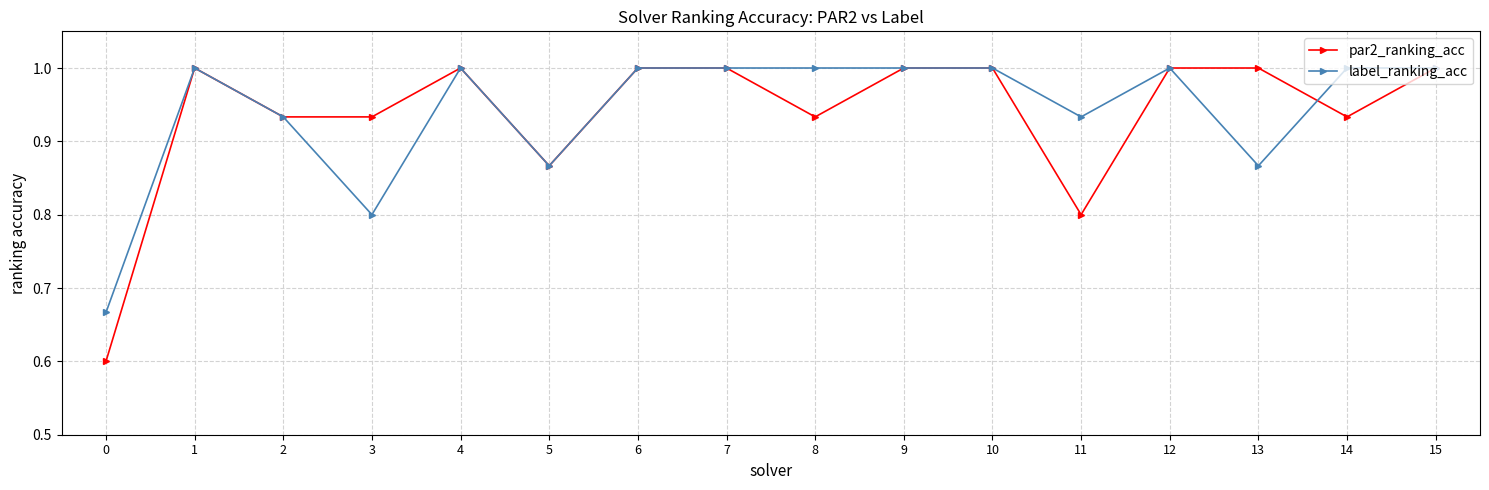

True or false: label_ranking_acc has a value of 0.7 at 1.

False